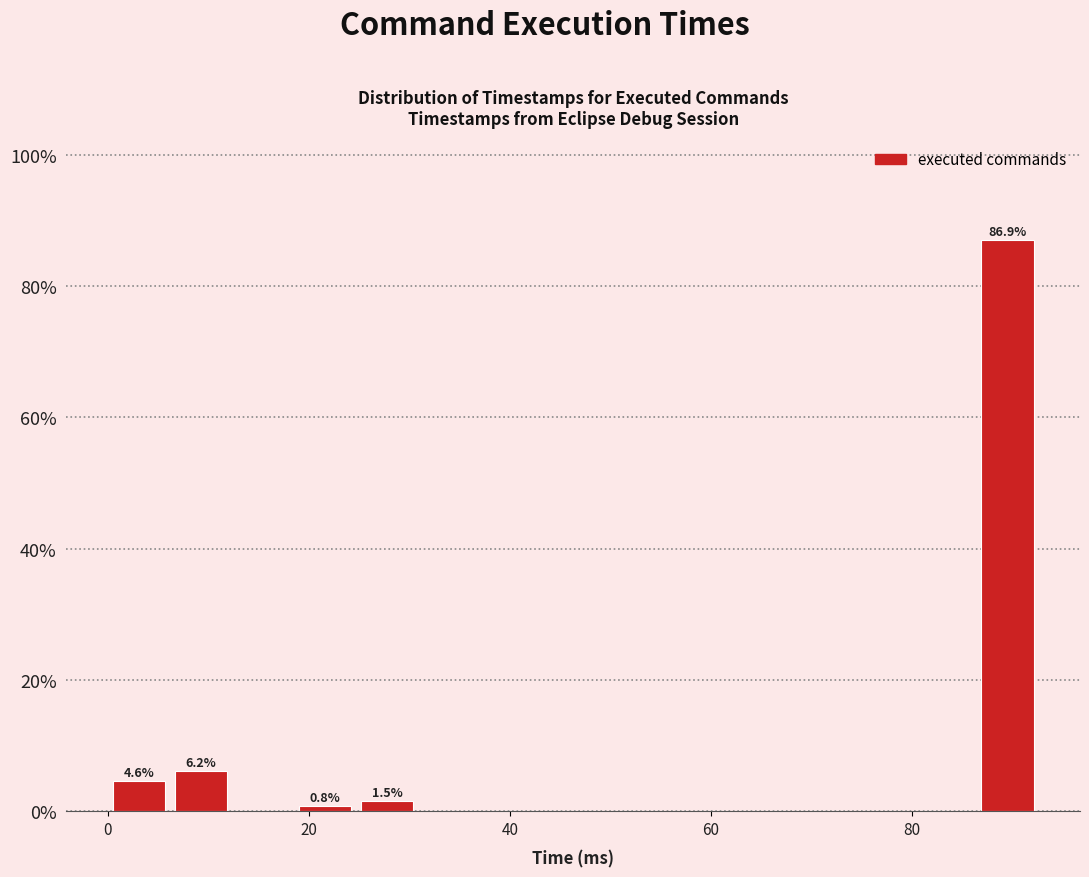

Read against the x-axis, roughly where is the centre of the tallest bar?

90